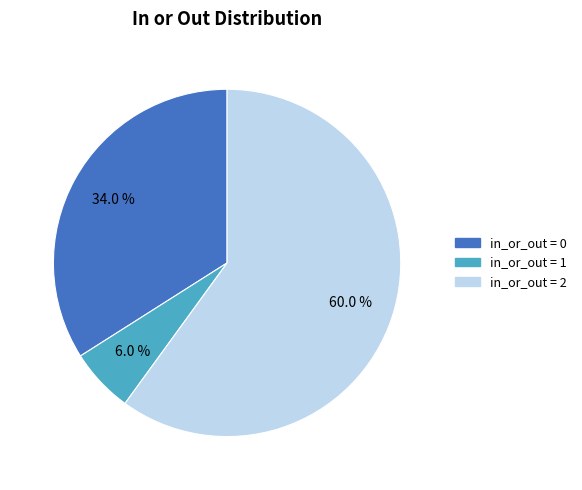

What is the smallest slice in the pie chart?

in_or_out = 1